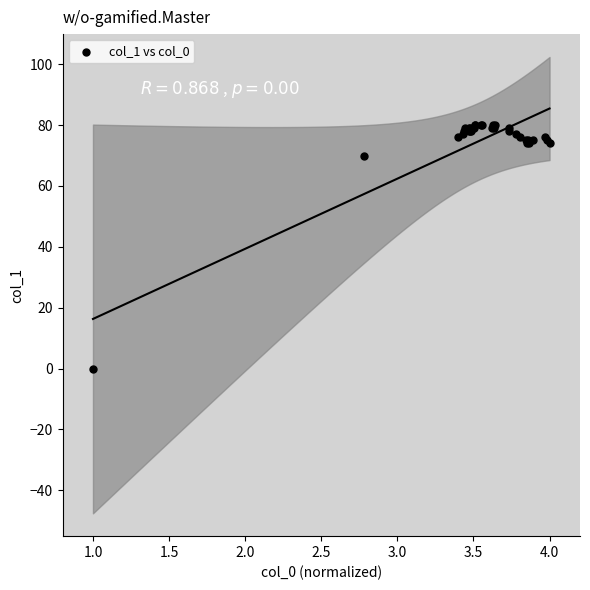

What Y value in the scatter plot is closest to 40?

70